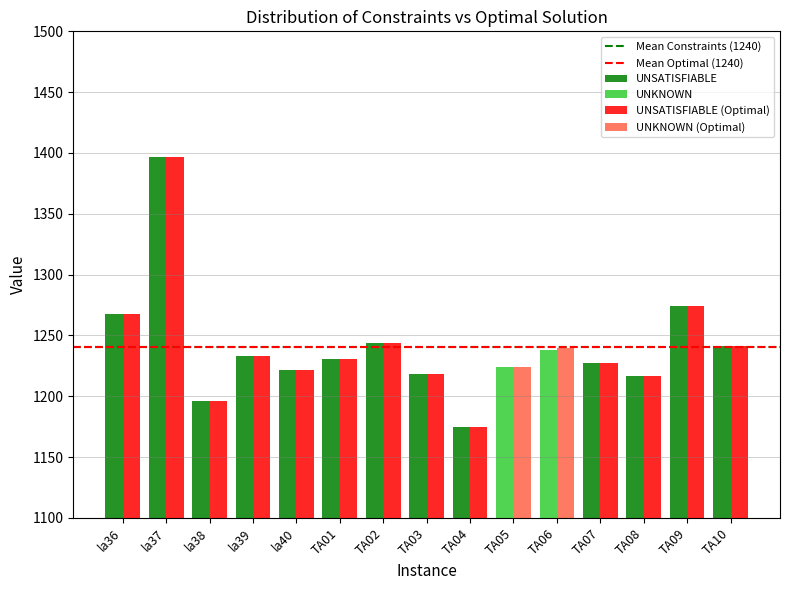

True or false: Optimal Solution has a value of 1175 at TA04.

True